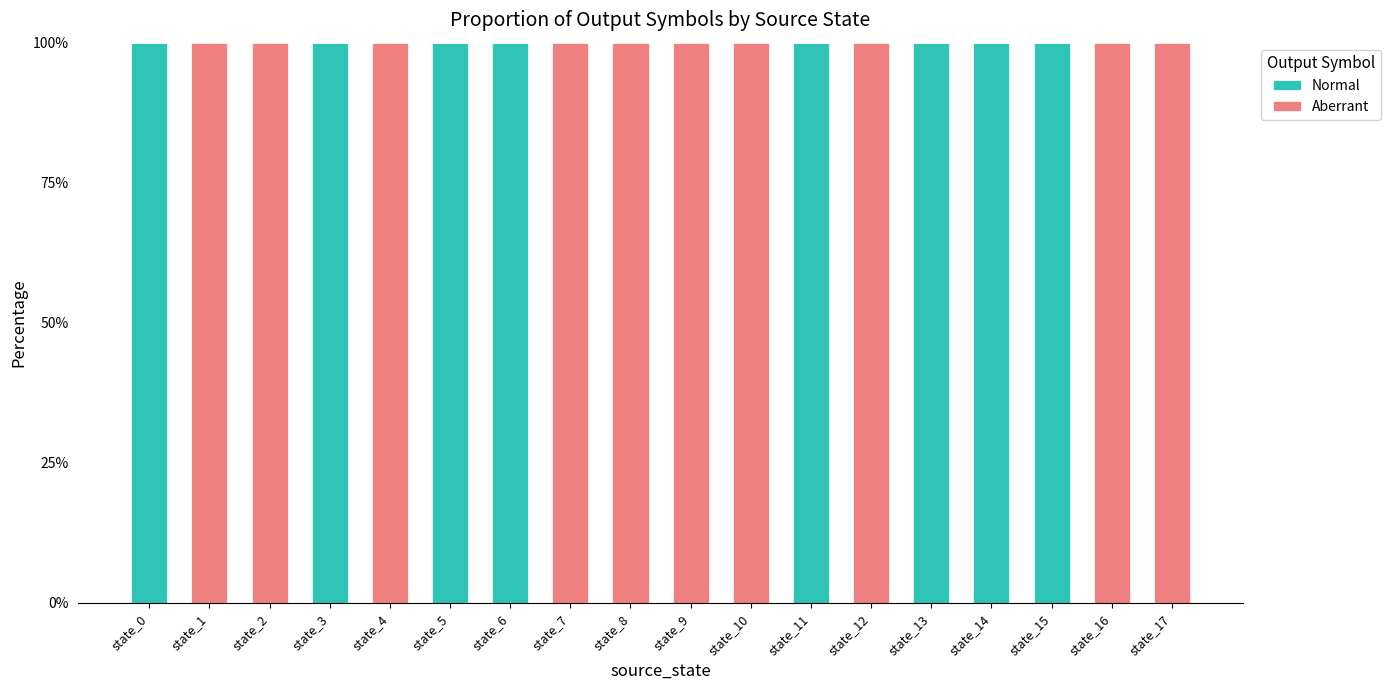

What are all the series names shown in the legend?

Normal, Aberrant